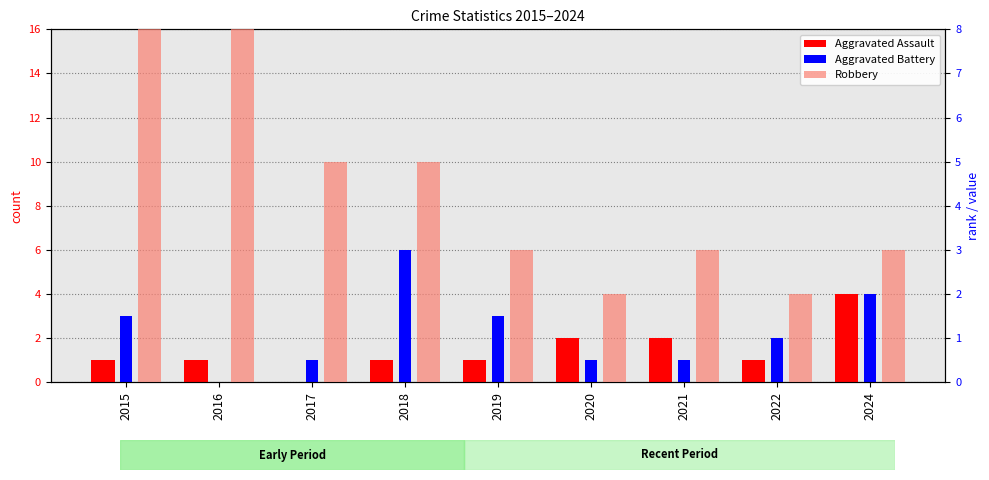

Which series has the largest total across all categories?

Robbery